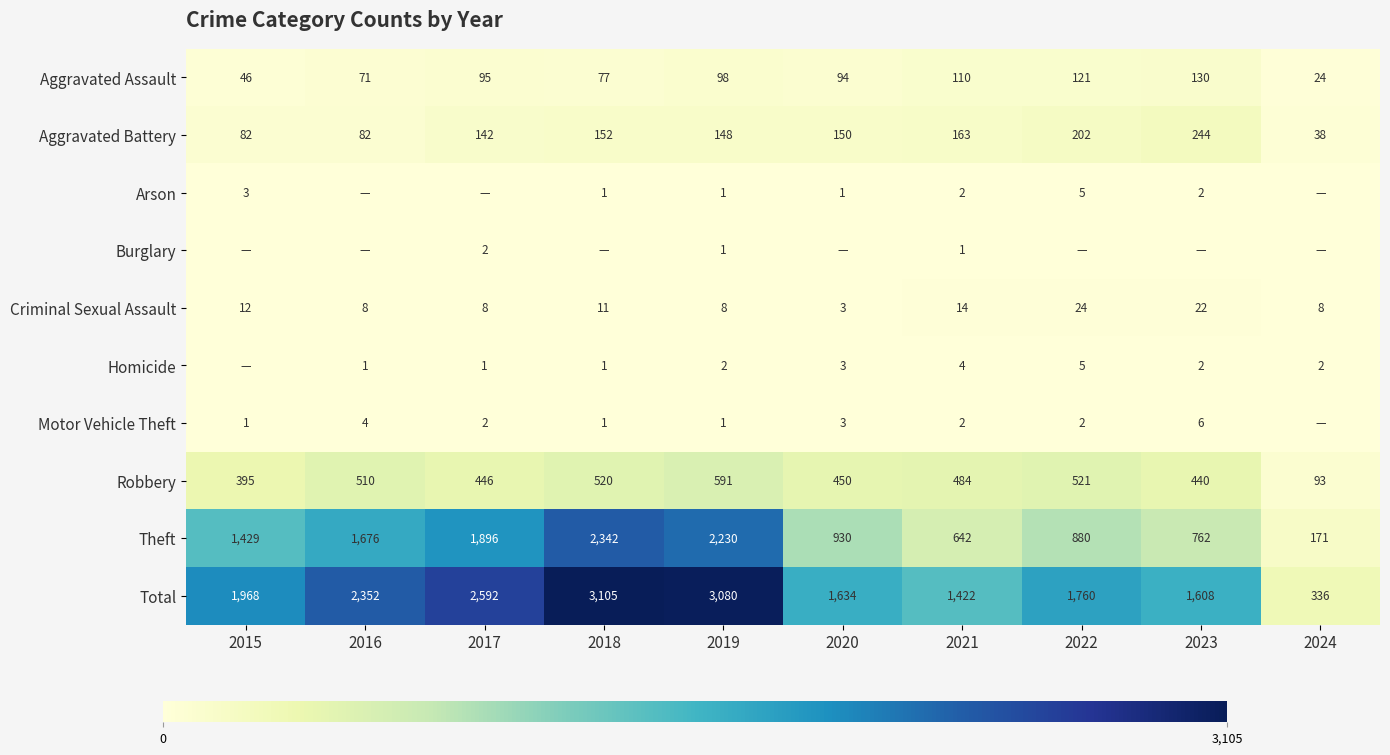

What is the lowest value of the Aggravated Battery series?

38